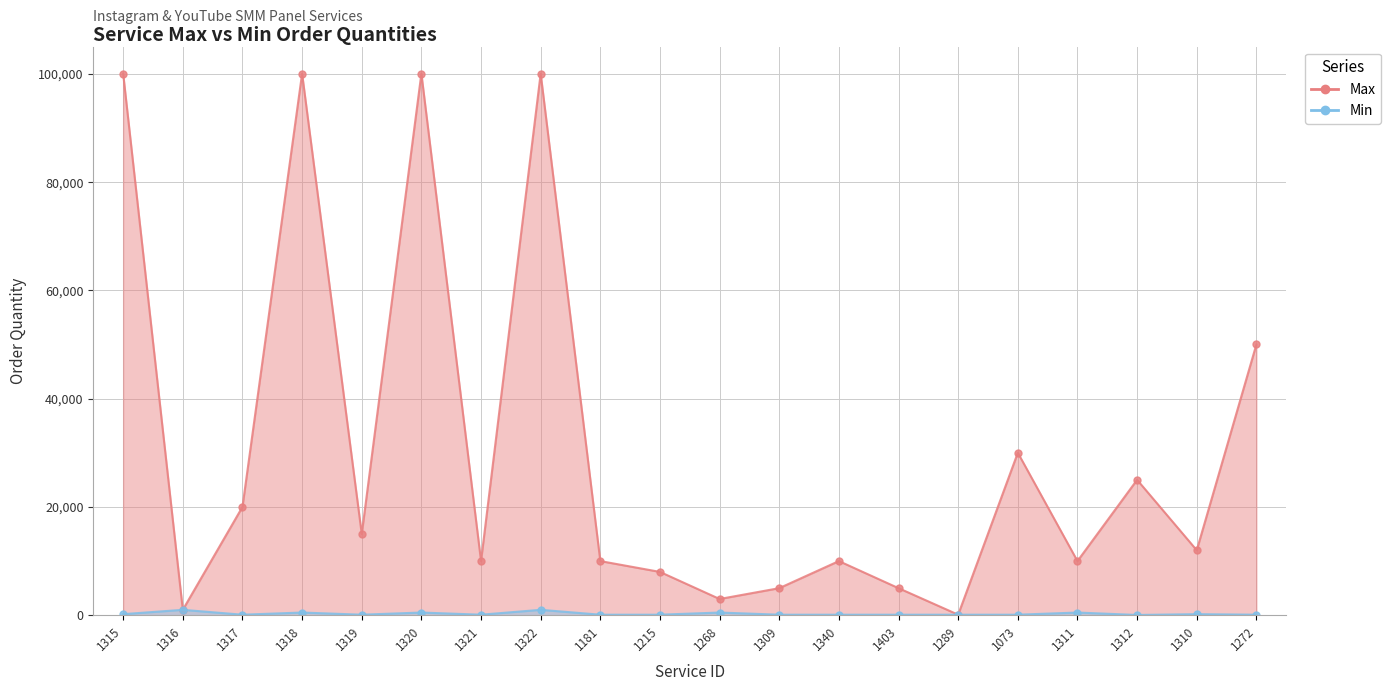

Where does the Max series first go above 12000?

1315